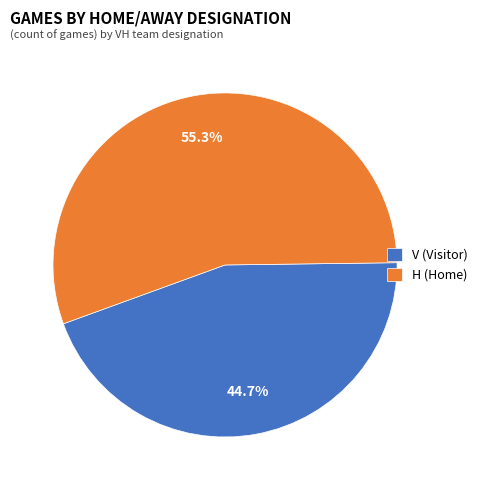

Approximately how many times larger is the value at H compared to V?

1.2